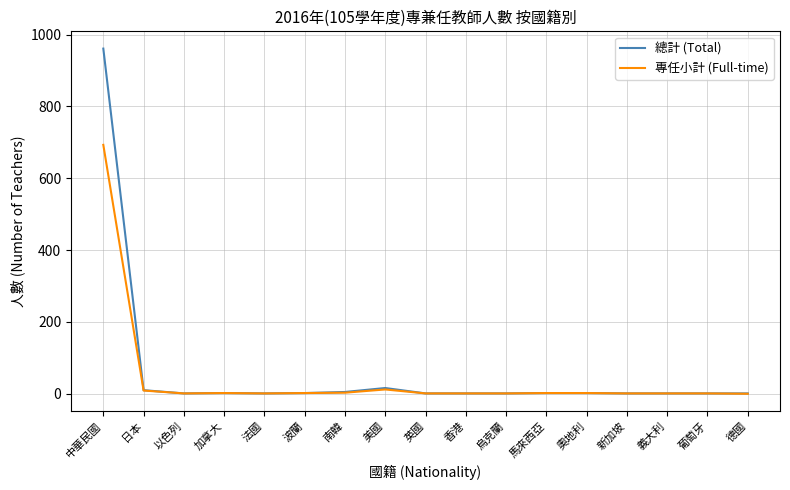

What is the difference between the highest and lowest values at 南韓?

2